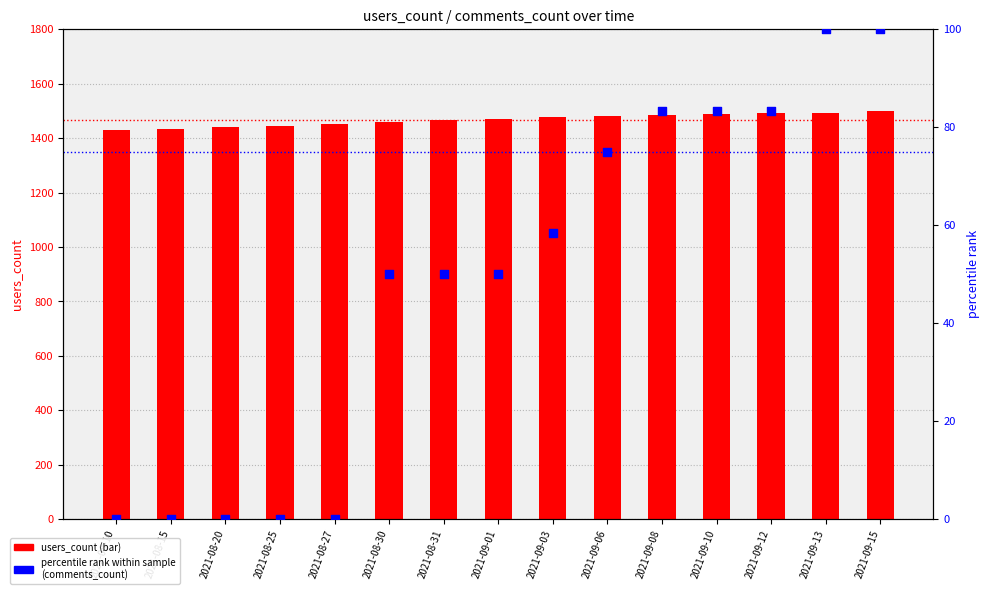

At which category is the sum across all series the highest?

2021-09-15